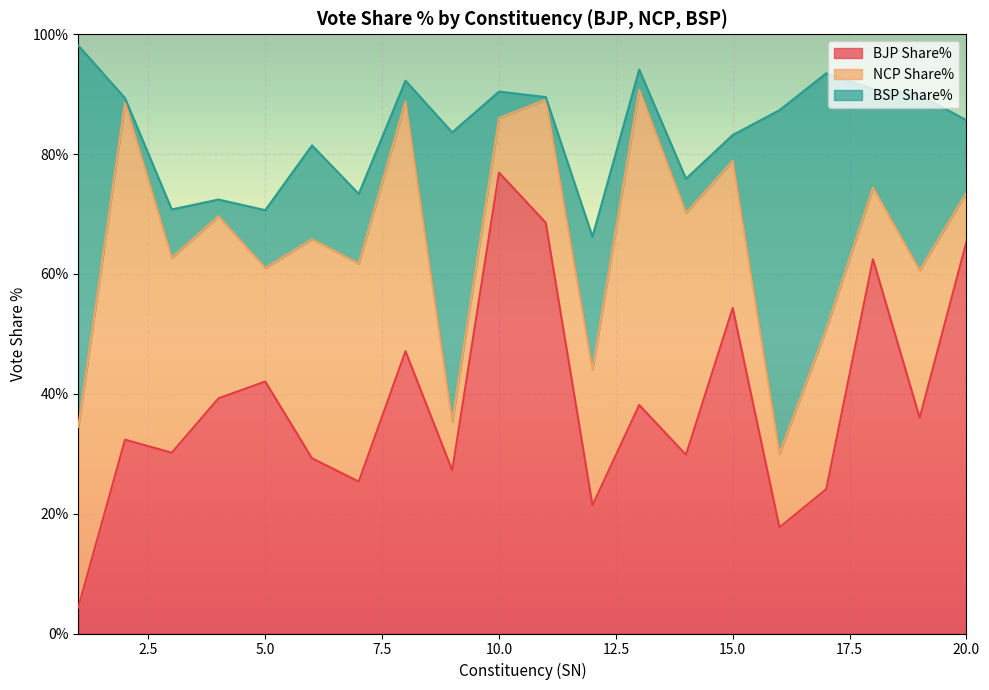

The BJP Share% series shows 20.1 at 4. True or false?

False